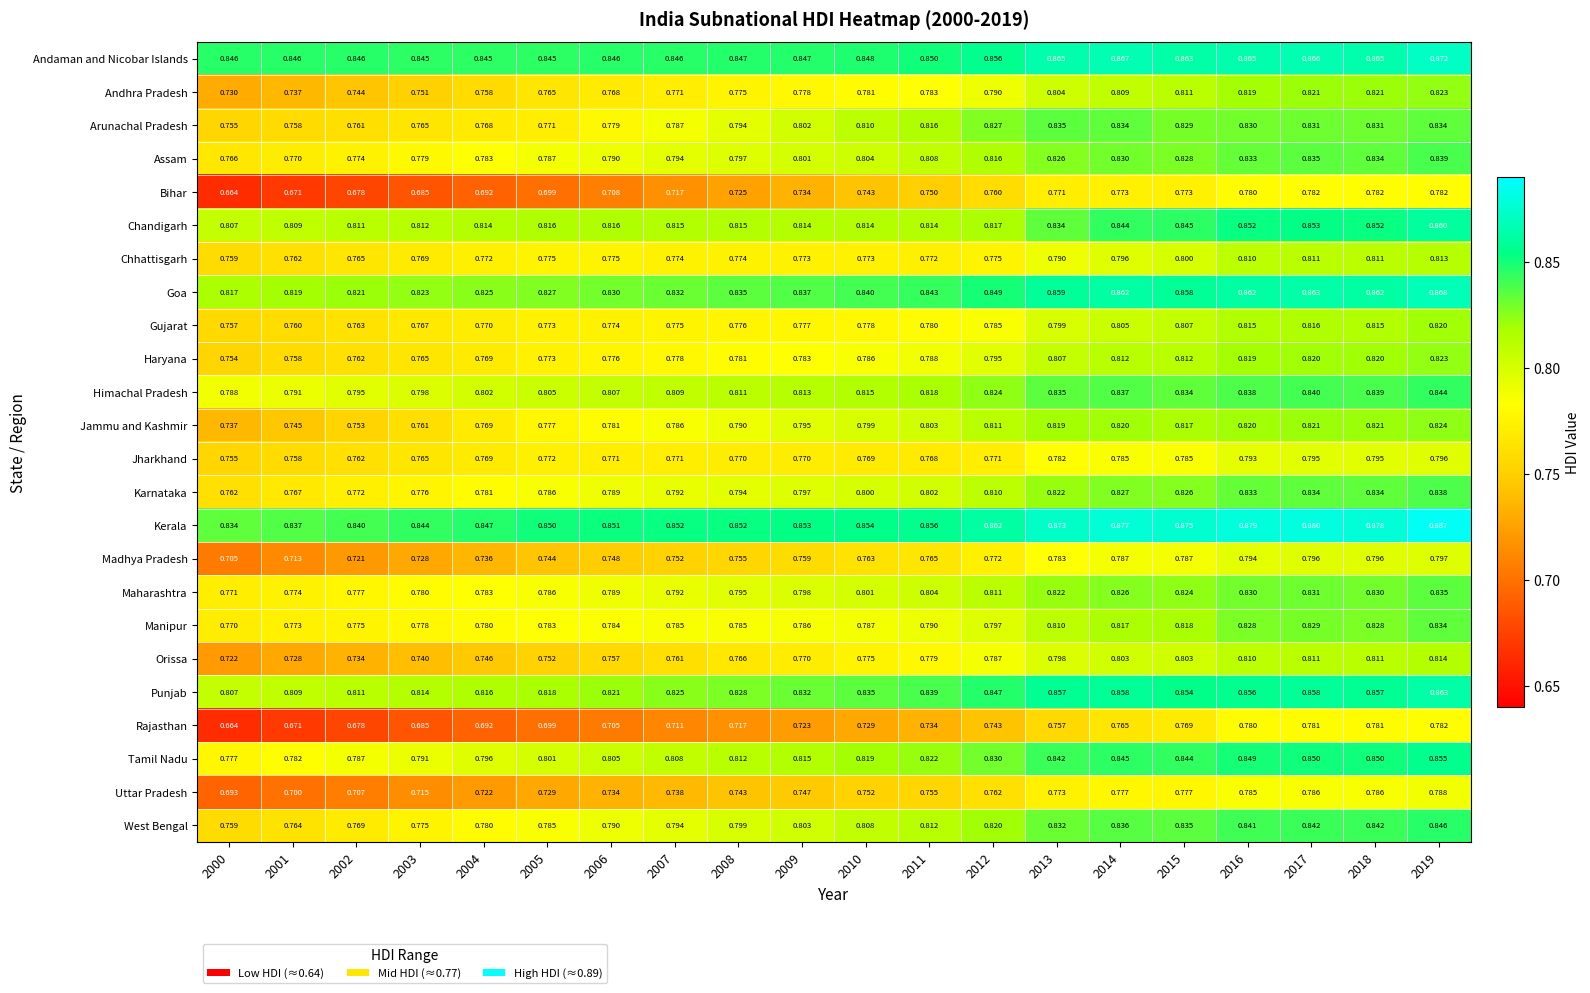

What is the minimum value shown in the chart?

0.7